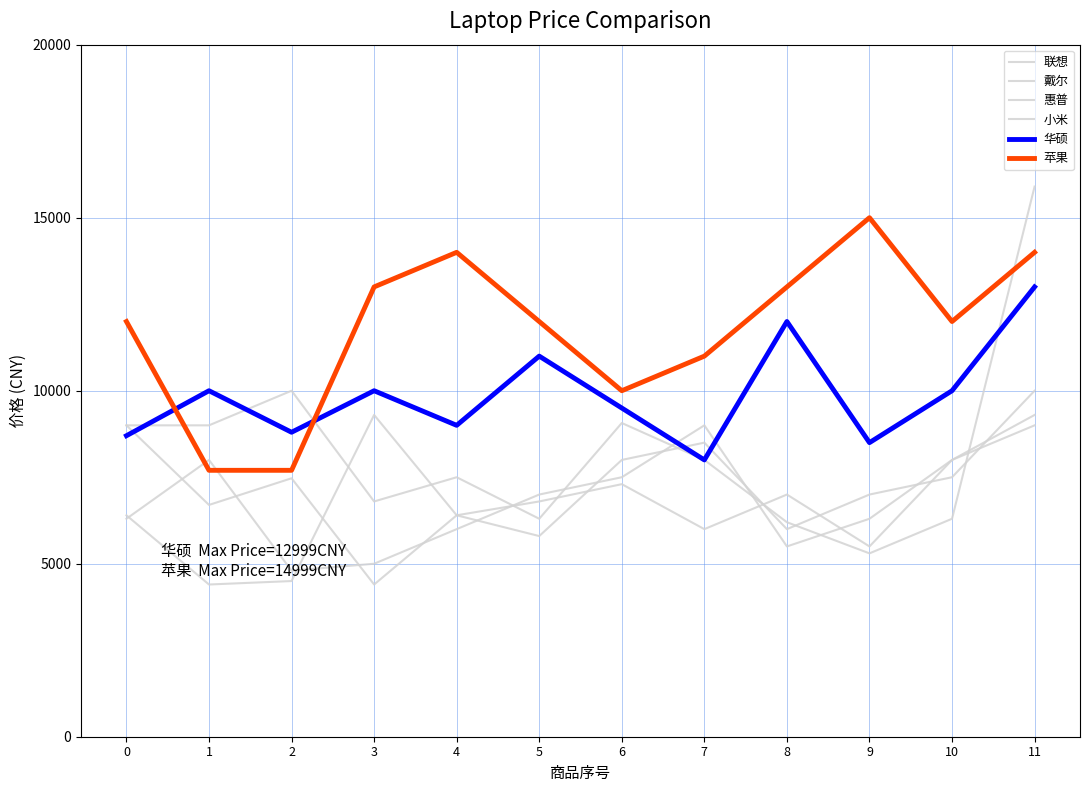

Which has a higher value, 11 or 9?

11